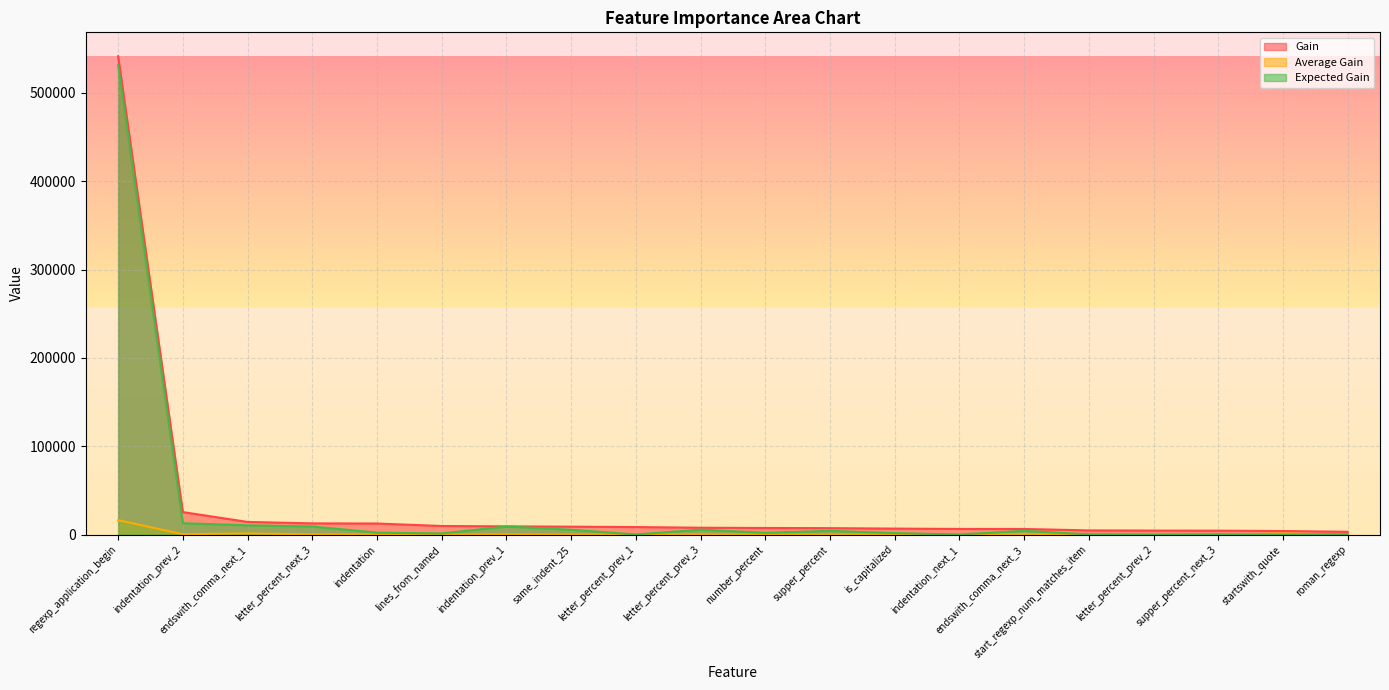

How many lines are shown in the chart?

3